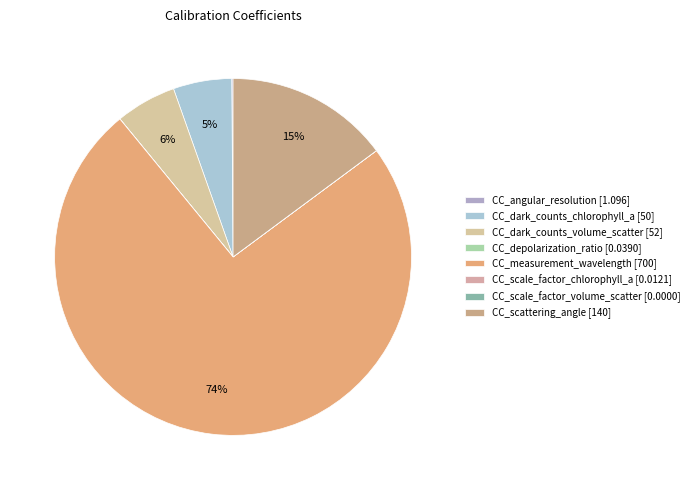

What is the total percentage of CC_dark_counts_volume_scatter and CC_dark_counts_chlorophyll_a?

10.8%